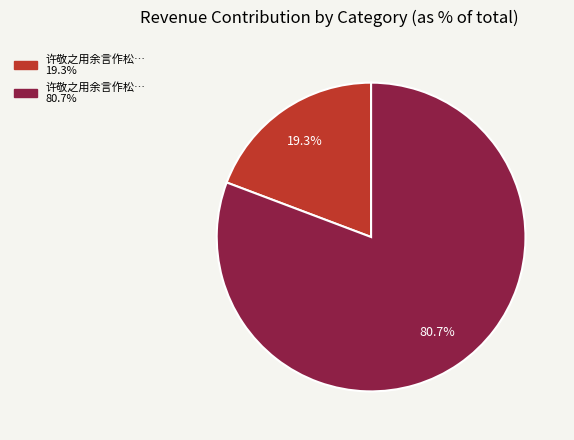

Count the number of slices in the pie.

2